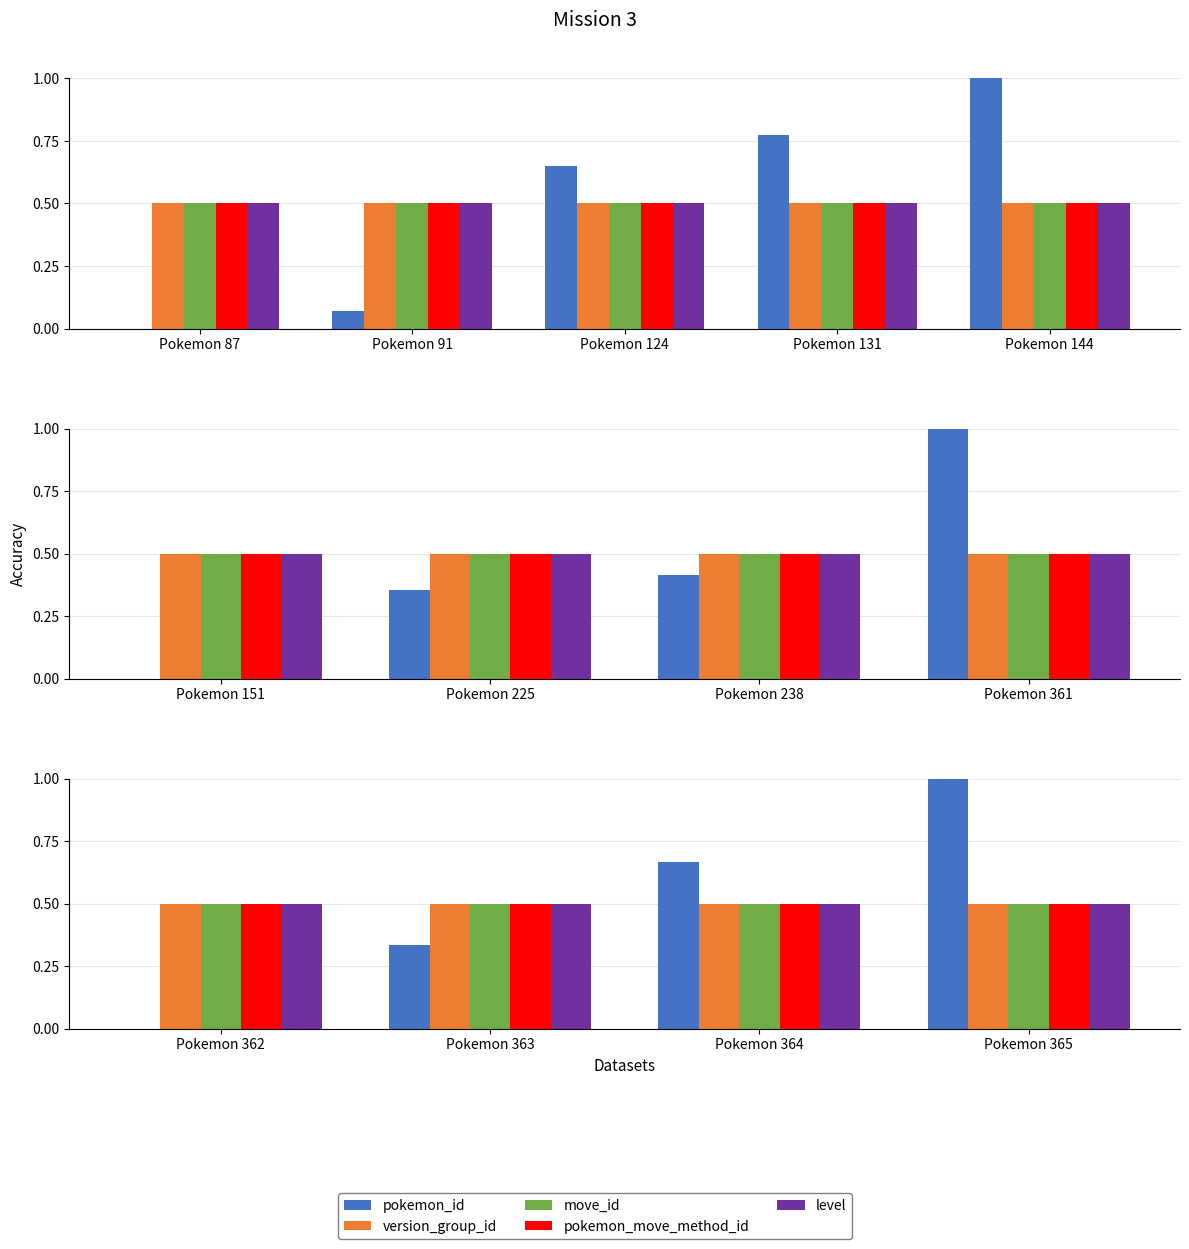

Which series has the largest range (max minus min)?

pokemon_id